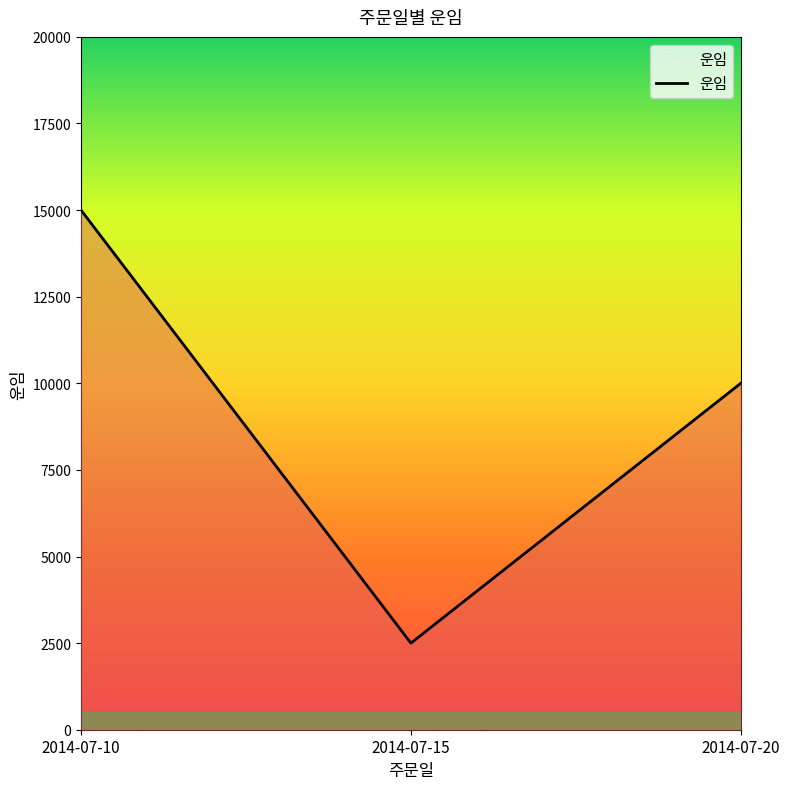

The chart shows a value of 4171 at 2014-07-10. True or false?

False